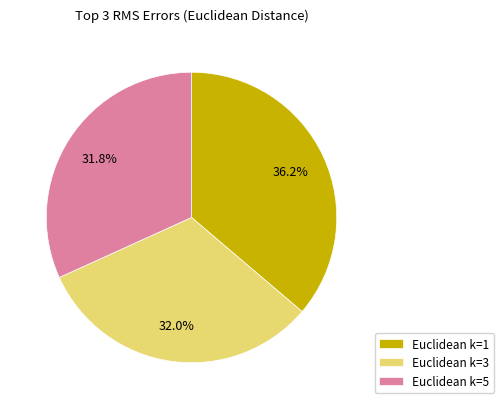

How many slices are in this pie chart?

3